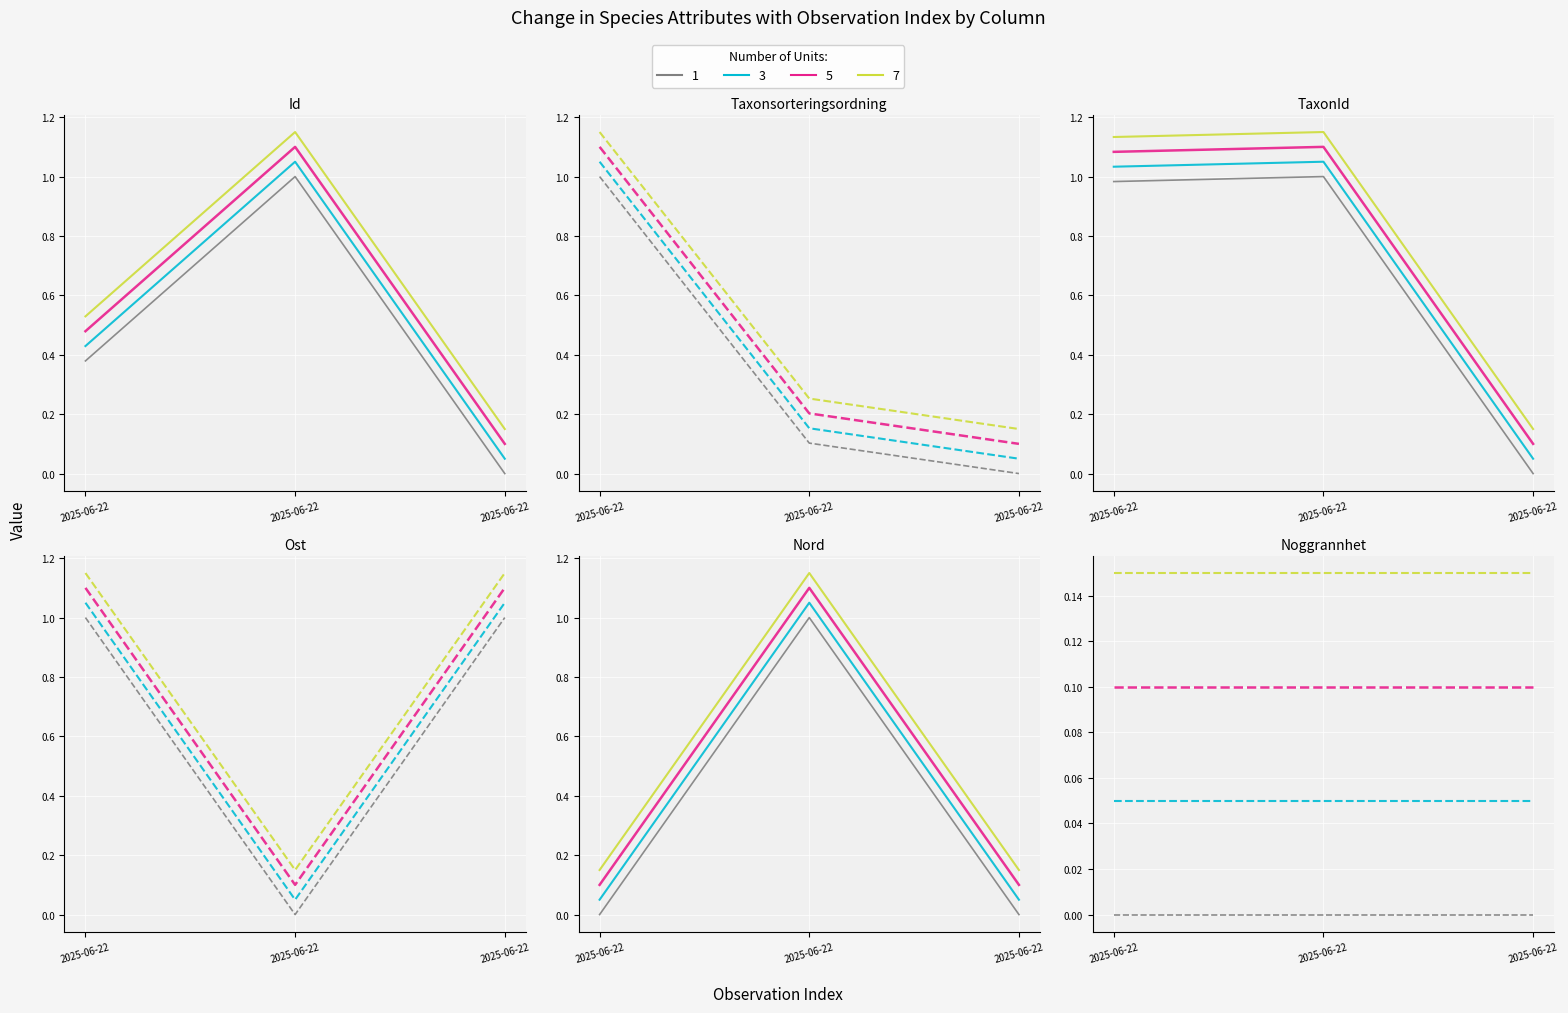

Which series has the widest spread of values?

Id